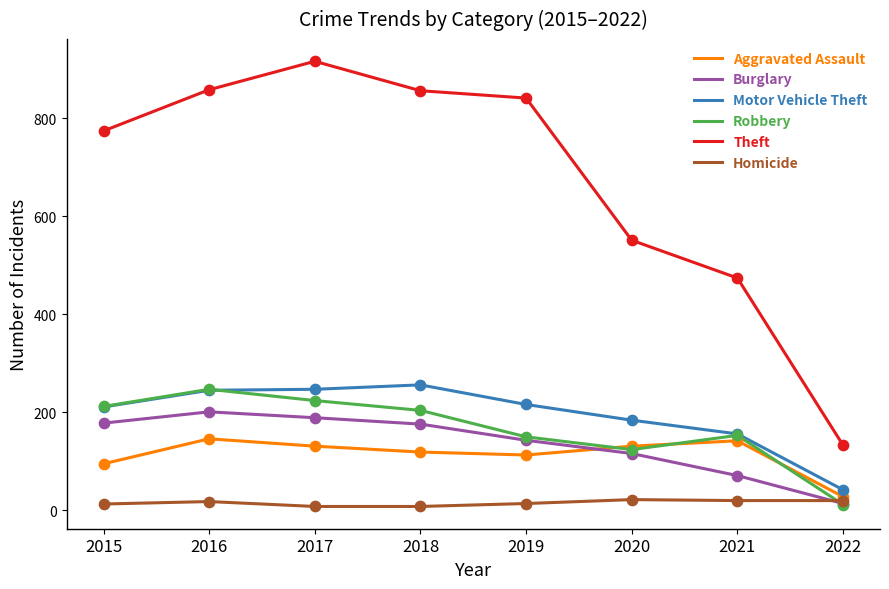

What are all the series names shown in the legend?

Aggravated Assault, Burglary, Motor Vehicle Theft, Robbery, Theft, Homicide